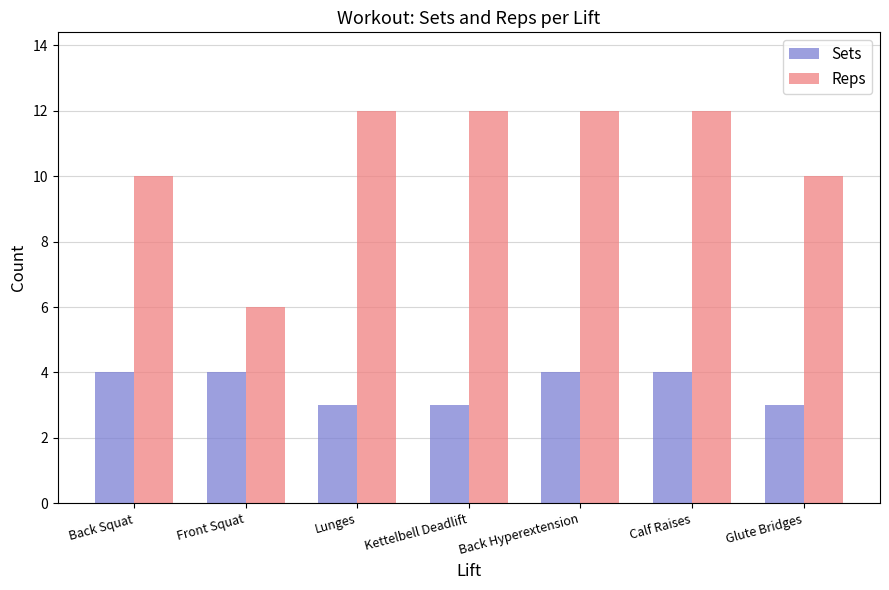

Reading left to right, what are all the values shown in this chart?

Sets: 4	4	3	3	4	4	3
Reps: 10	6	12	12	12	12	10